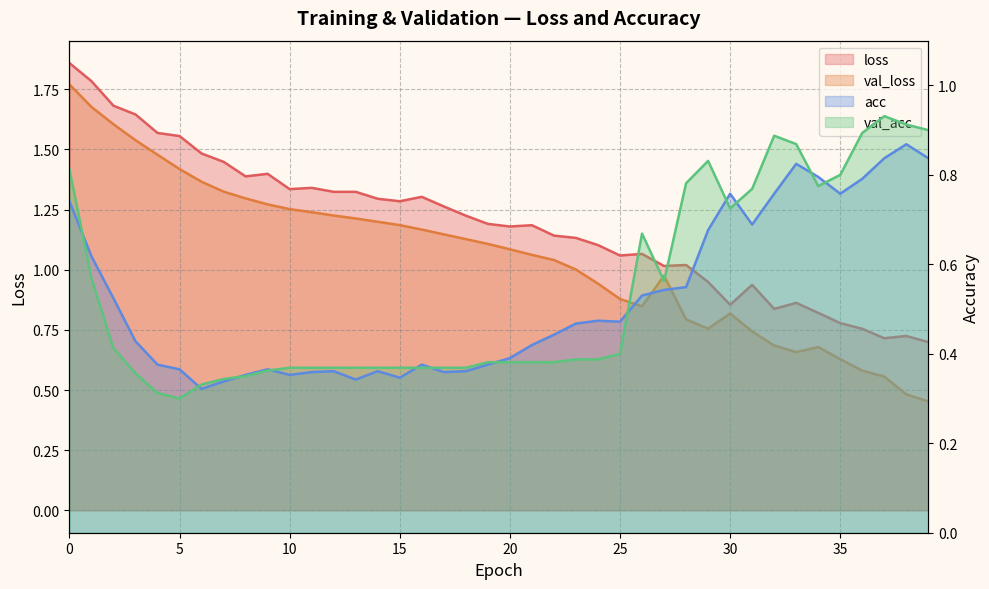

What is the sum of all loss values?

47.5